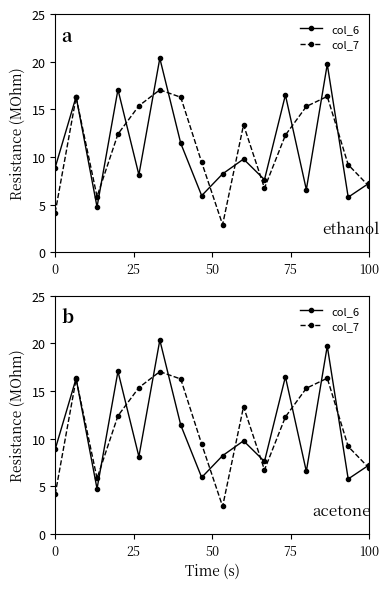

What value does the col_6 series have at 6?

11.4